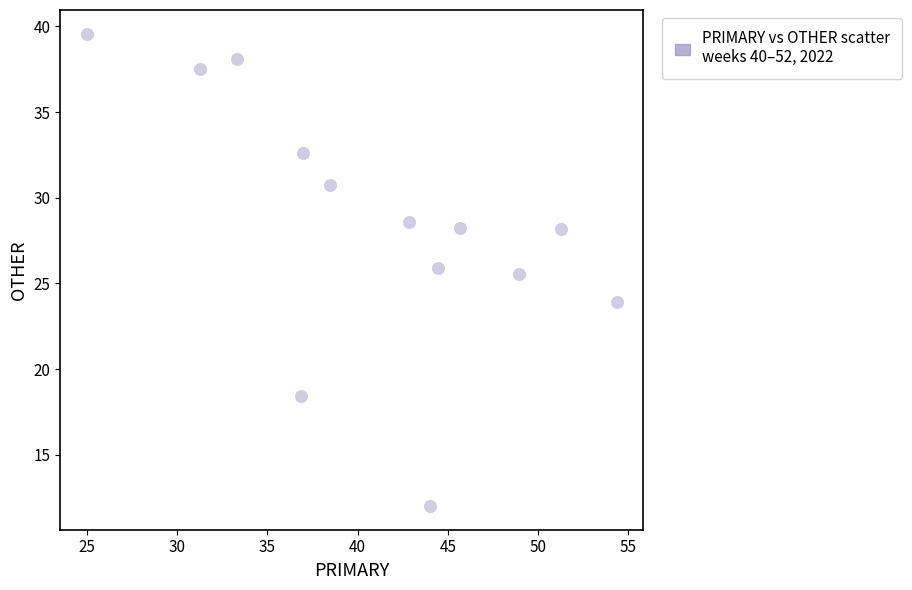

What Y value in the scatter plot is closest to 25?

25.5